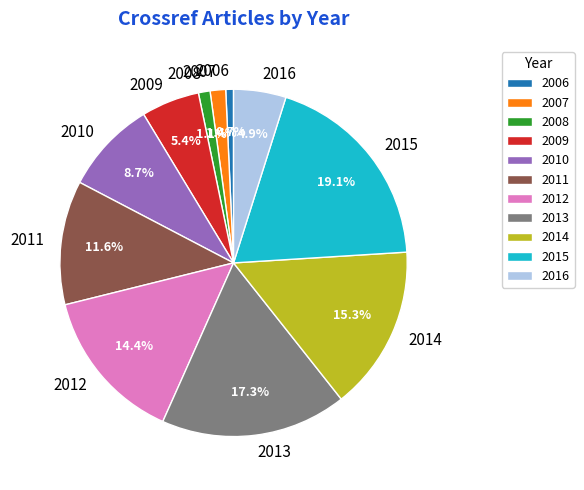

To the nearest percent, what percentage of the pie is 2011?

12%